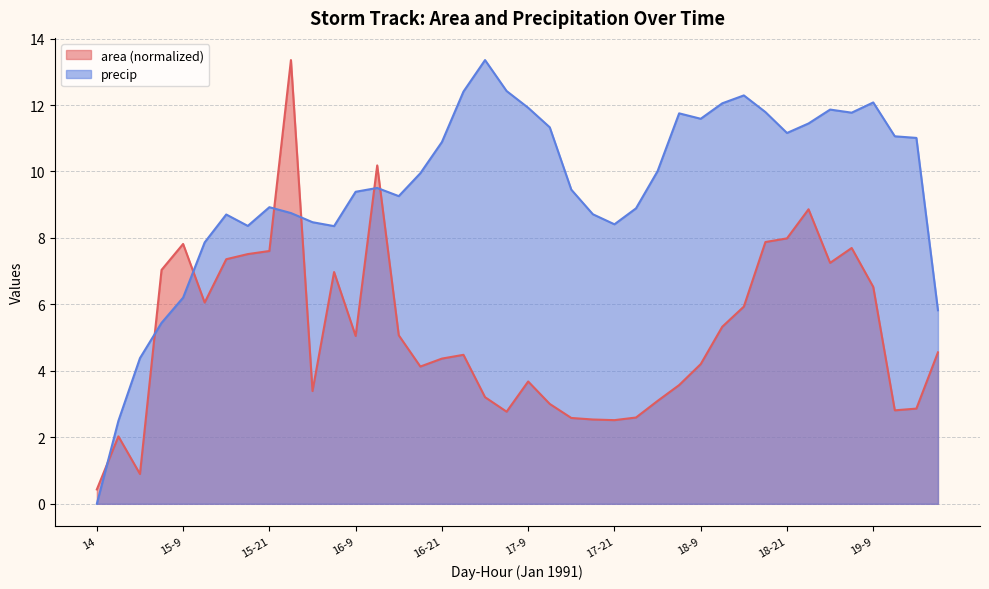

Reading left to right, list all the values displayed in this chart.

area: 0.4	2.0	0.9	7.0	7.8	6.1	7.4	7.5	7.6	13.4	3.4	7.0	5.1	10.2	5.1	4.1	4.4	4.5	3.2	2.8	3.7	3.0	2.6	2.5	2.5	2.6	3.1	3.6	4.2	5.3	5.9	7.9	8.0	8.9	7.3	7.7	6.5	2.8	2.9	4.6
precip: 0.0	2.5	4.4	5.4	6.2	7.9	8.7	8.4	8.9	8.7	8.5	8.4	9.4	9.5	9.3	9.9	10.9	12.4	13.4	12.4	11.9	11.3	9.5	8.7	8.4	8.9	10.0	11.7	11.6	12.1	12.3	11.8	11.2	11.4	11.9	11.8	12.1	11.1	11.0	5.8